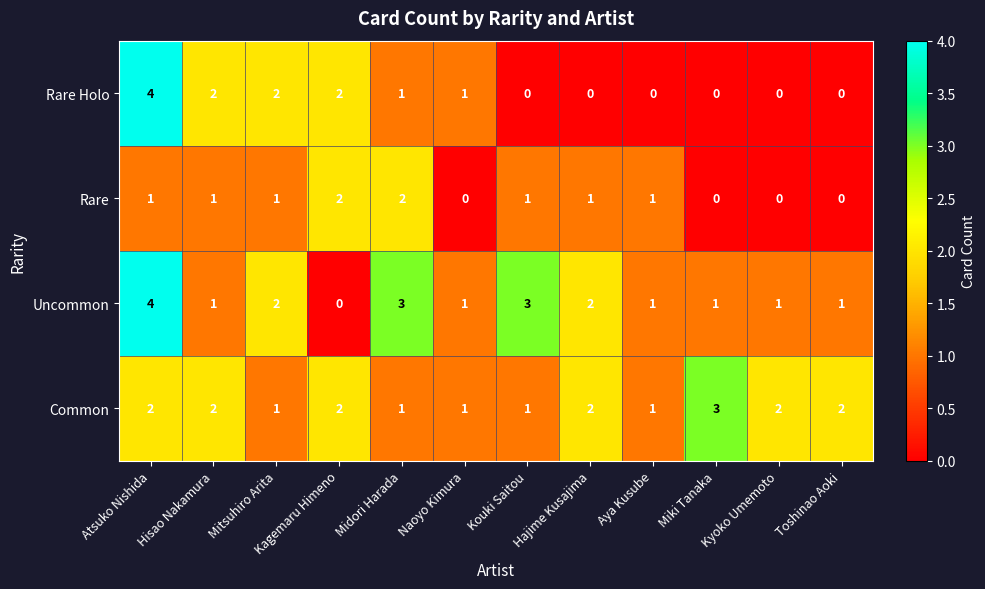

What is the greatest value displayed?

4